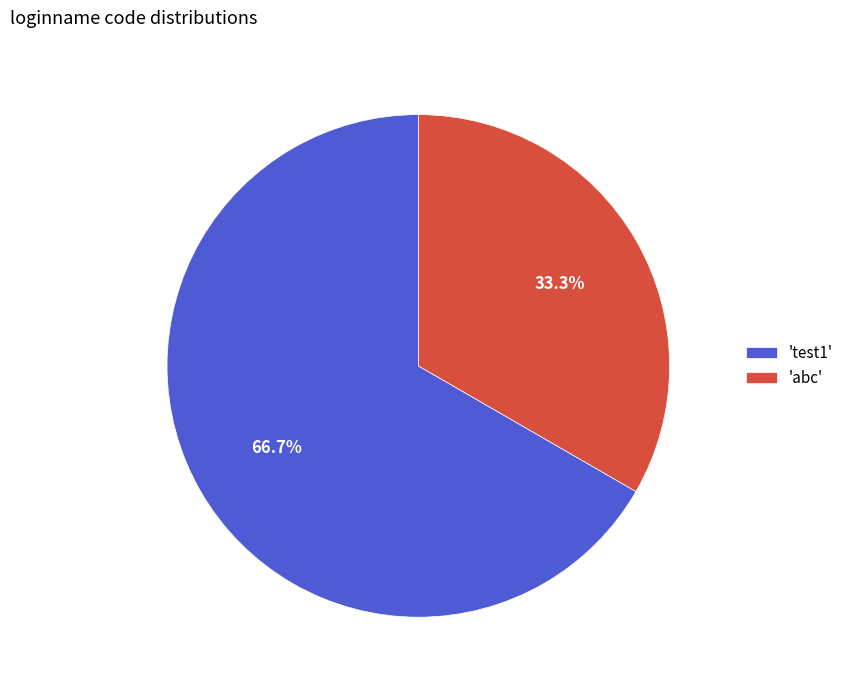

To the nearest percent, what is the average slice percentage?

50%